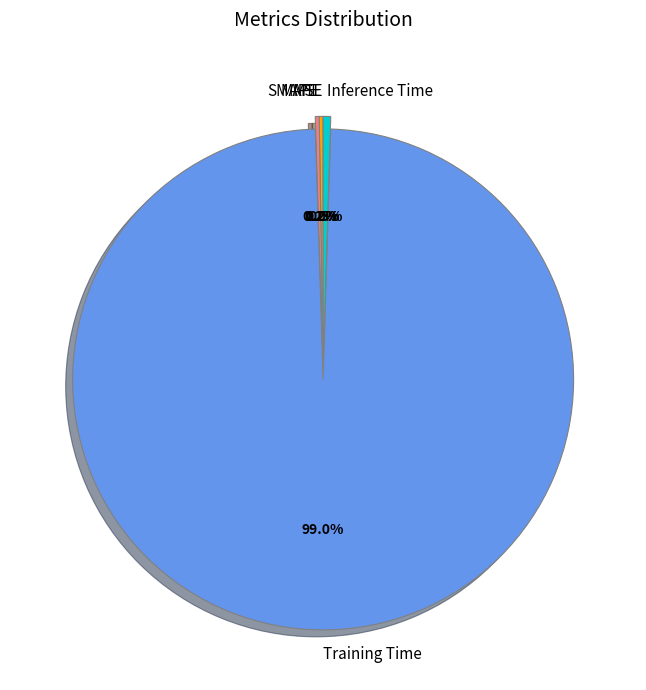

Which slice is the largest?

Training Time